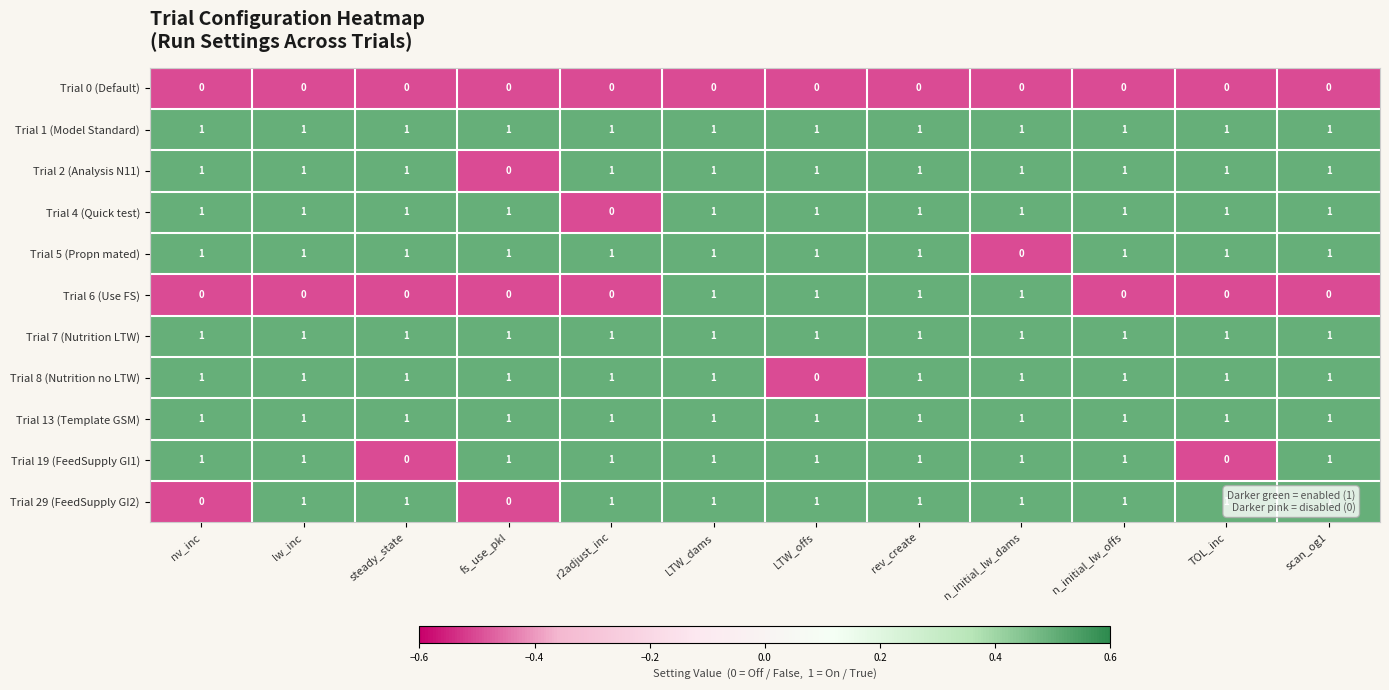

What is the total value across all series at rev_create?

10